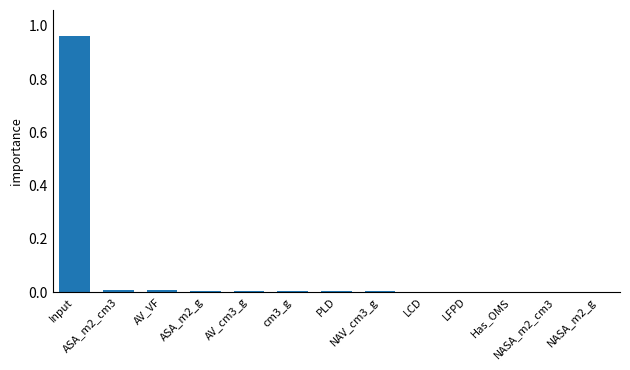

Which label corresponds to the largest value in the chart?

Input